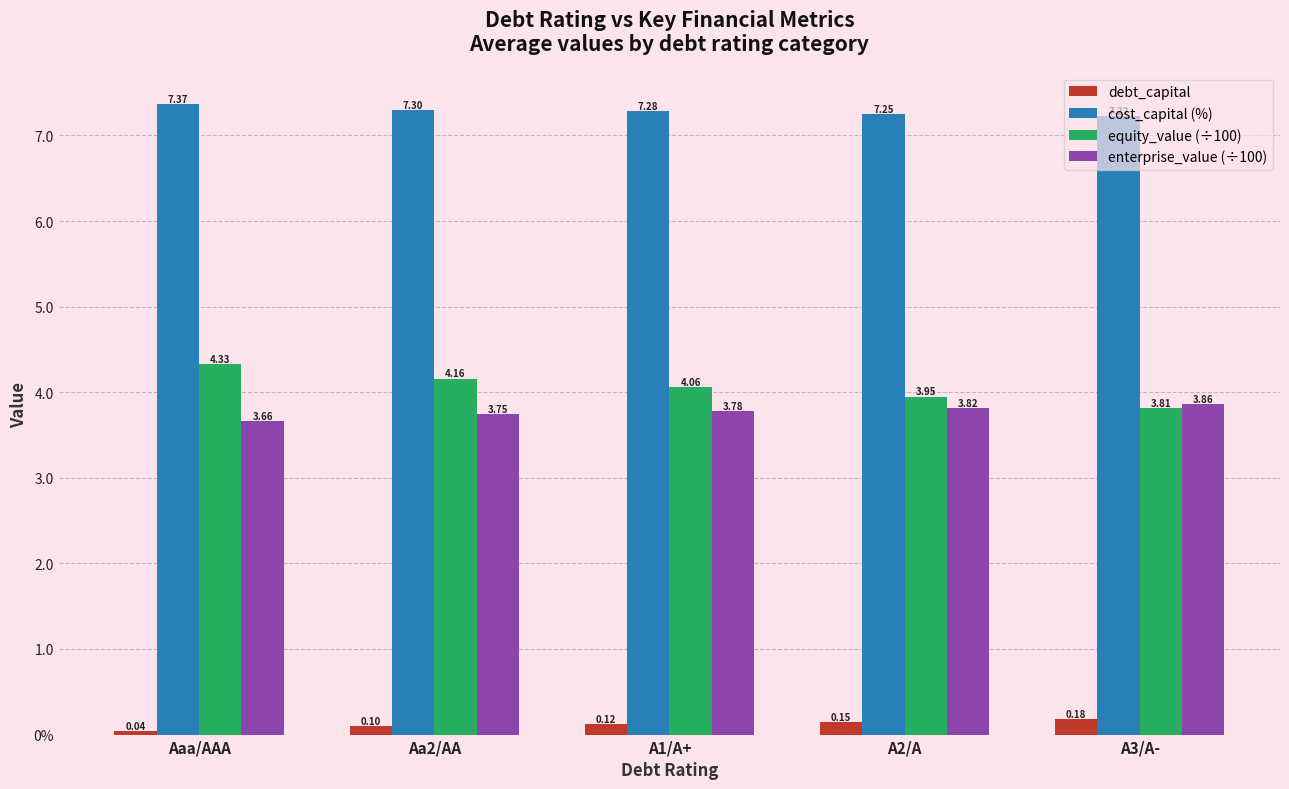

What are all the series names shown in the legend?

debt_capital, cost_capital (%), equity_value (÷100), enterprise_value (÷100)